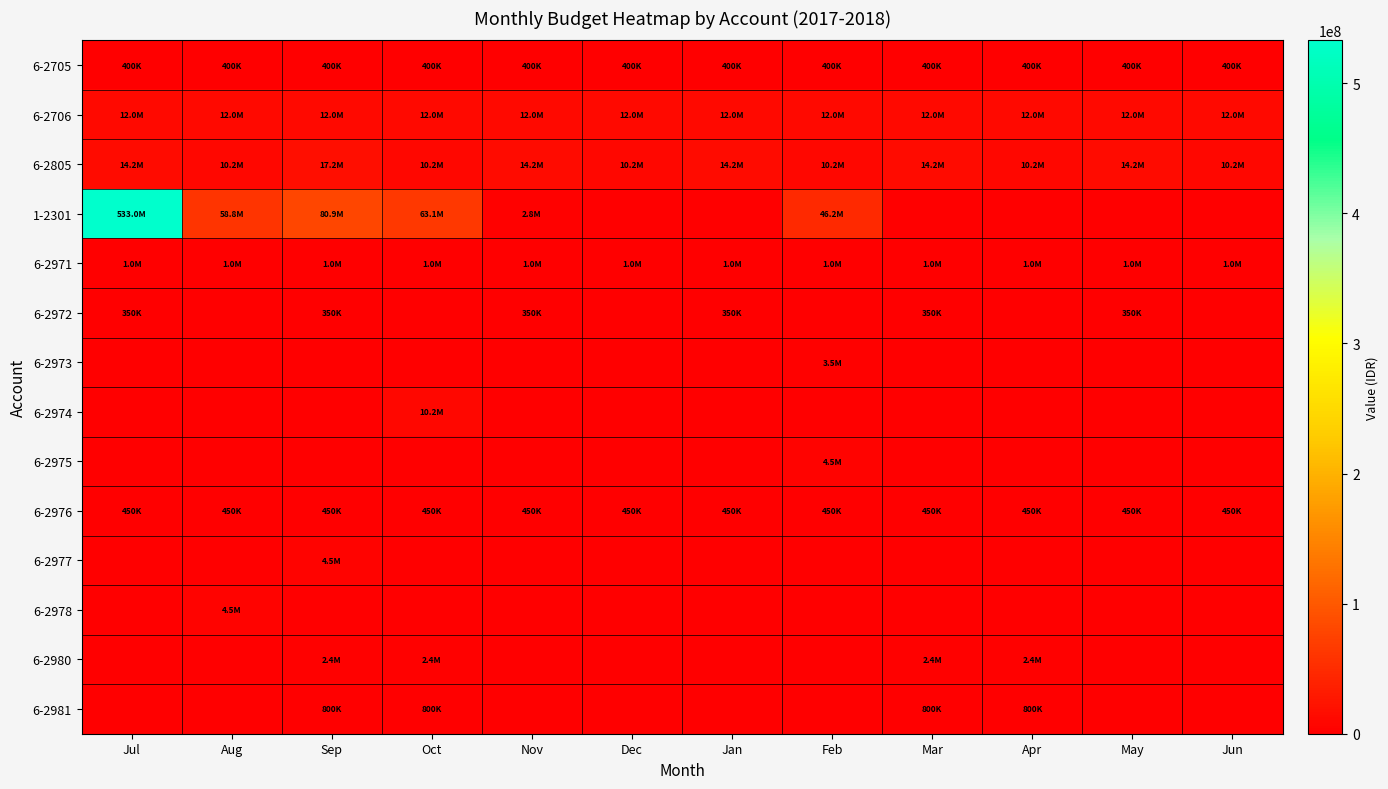

At which category does the chart reach its minimum across all series?

Dec